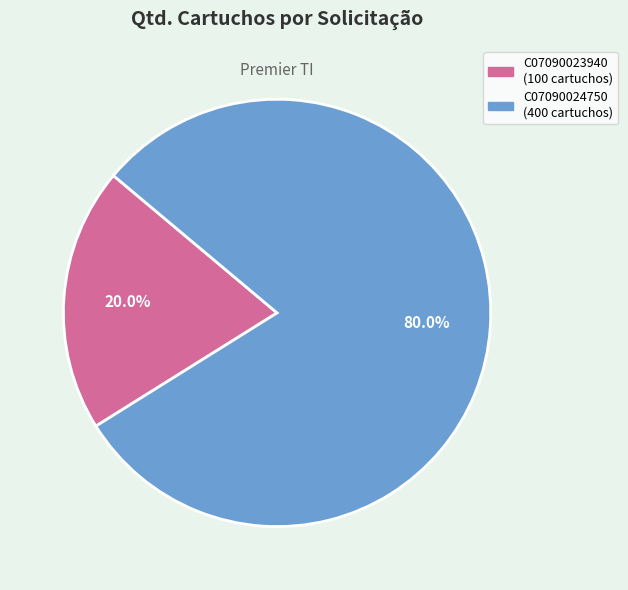

To the nearest percent, what is the average slice percentage?

50%